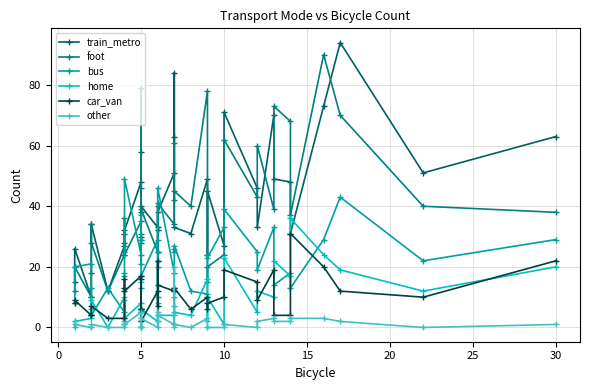

Is the value of car_van at 35 greater than the value of home at 20?

Yes